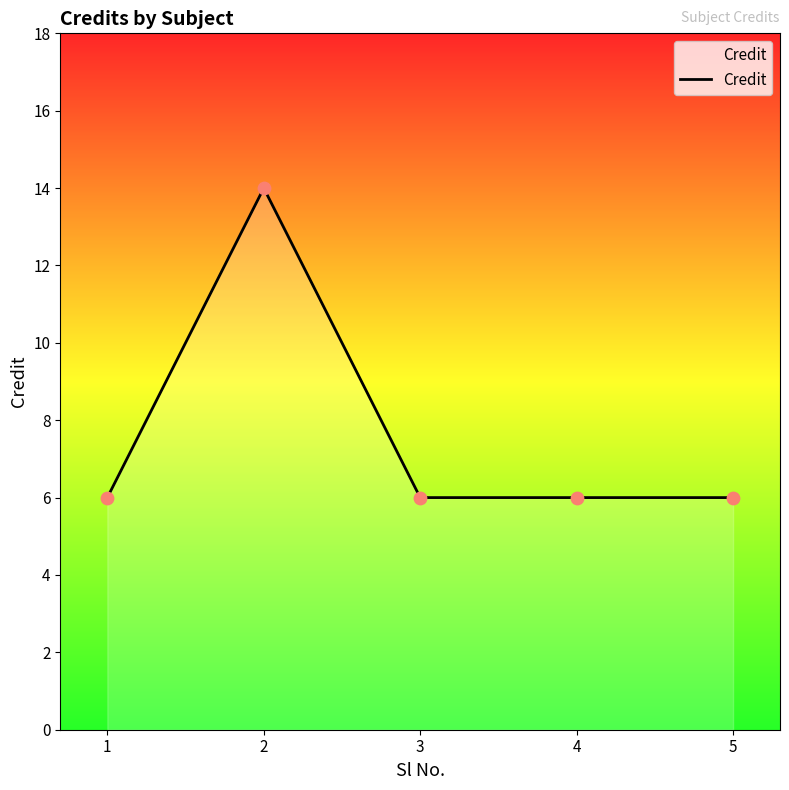

Approximately how many times larger is the value at 2 compared to 4?

2.3